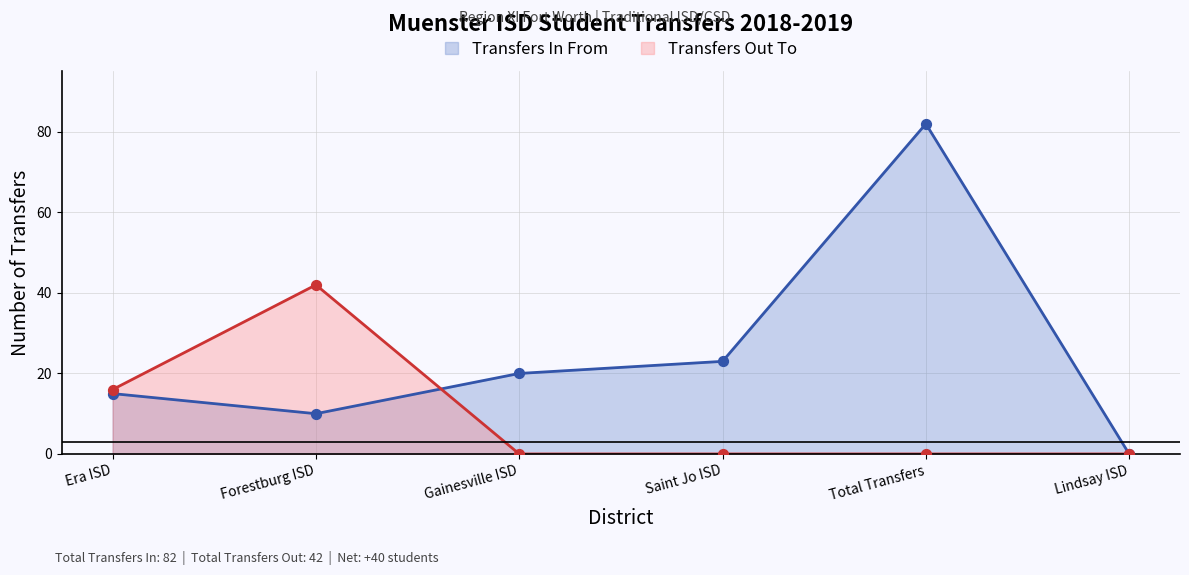

Which series has the largest total across all categories?

Transfers In From